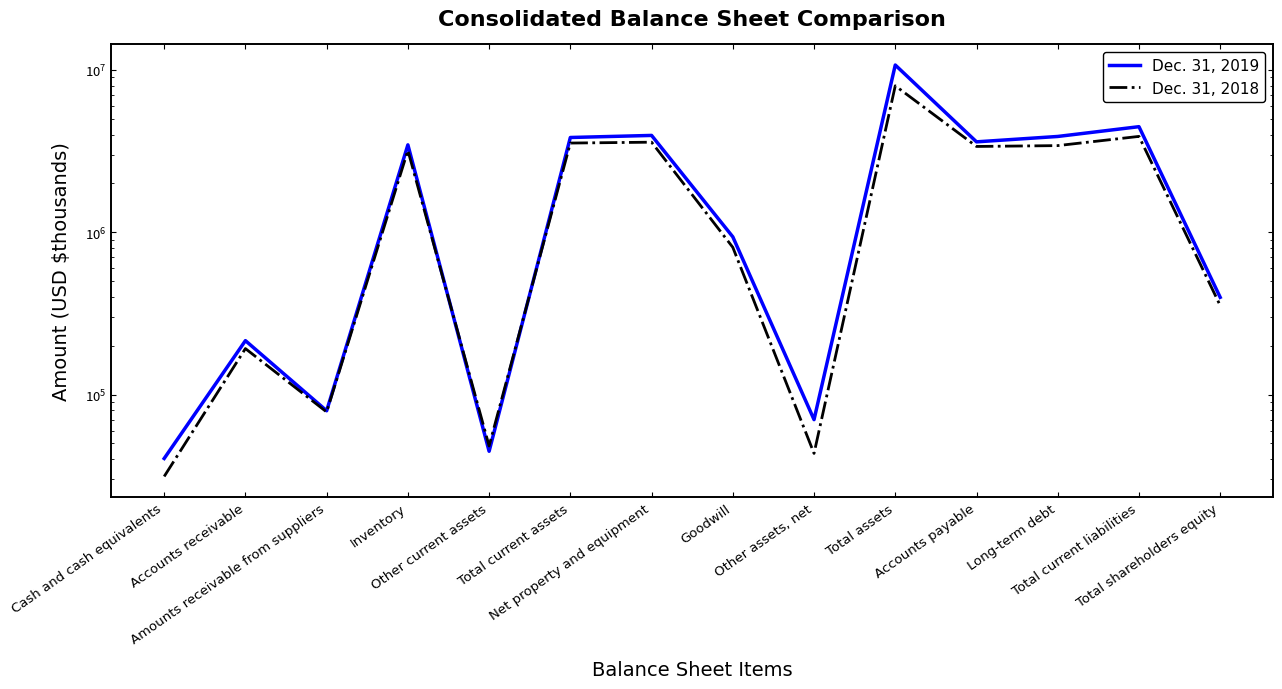

Rank the series by their average value, from lowest to highest.

Dec. 31, 2018, Dec. 31, 2019